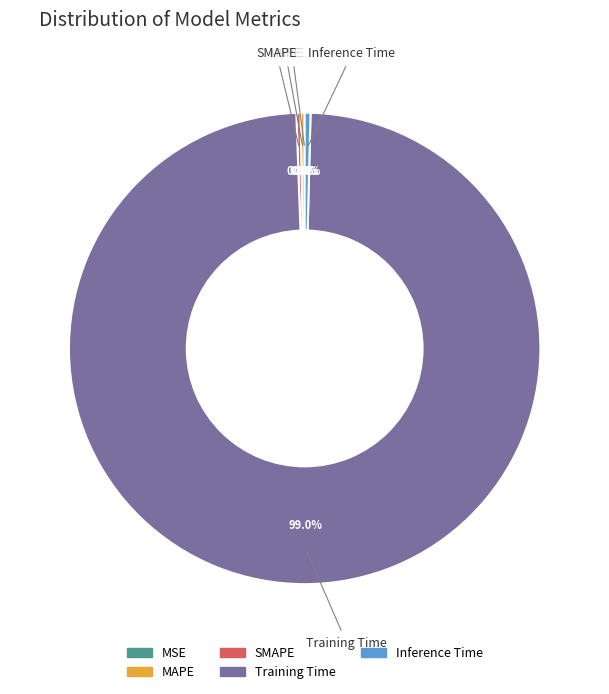

Which slice is the largest?

Training Time